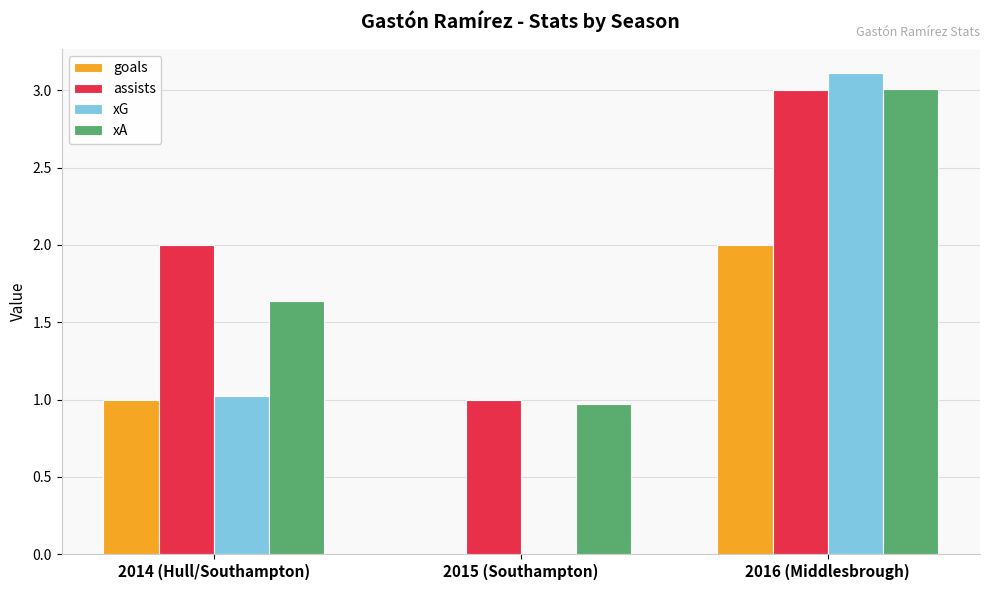

What is the total value across all series at 2014 (Hull/Southampton)?

5.7